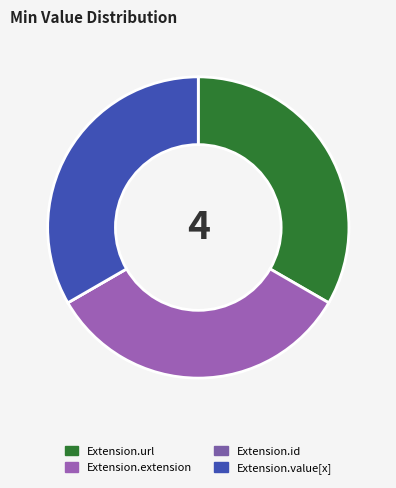

What is the ratio of the value at Extension.value[x] to the value at Extension.url?

1.0